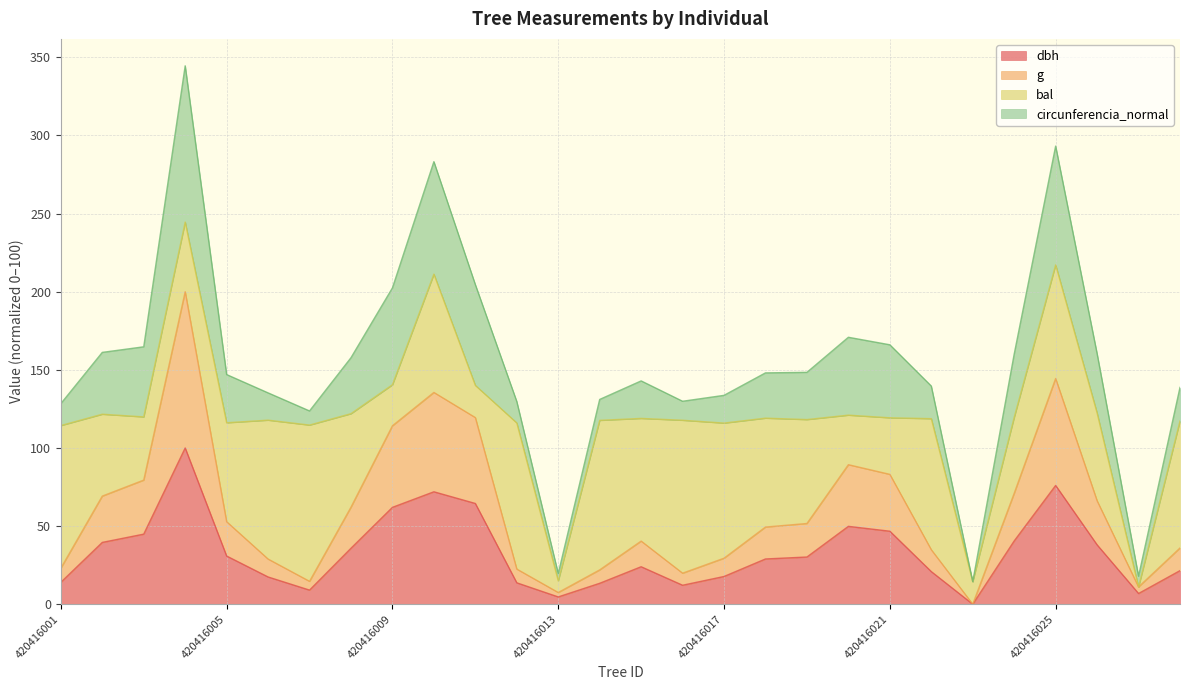

What are all the series names shown in the legend?

dbh, g, bal, circunferencia_normal